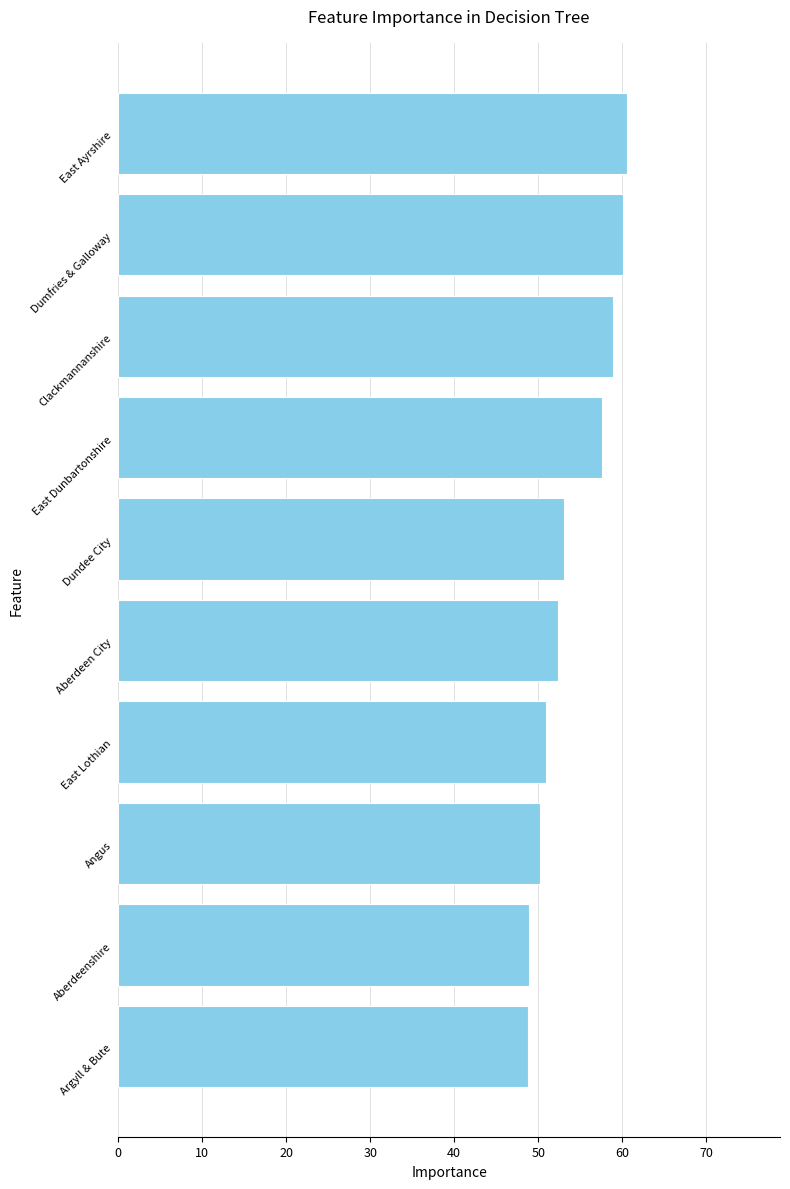

What is the change in value from Angus to Dumfries & Galloway?

+9.9